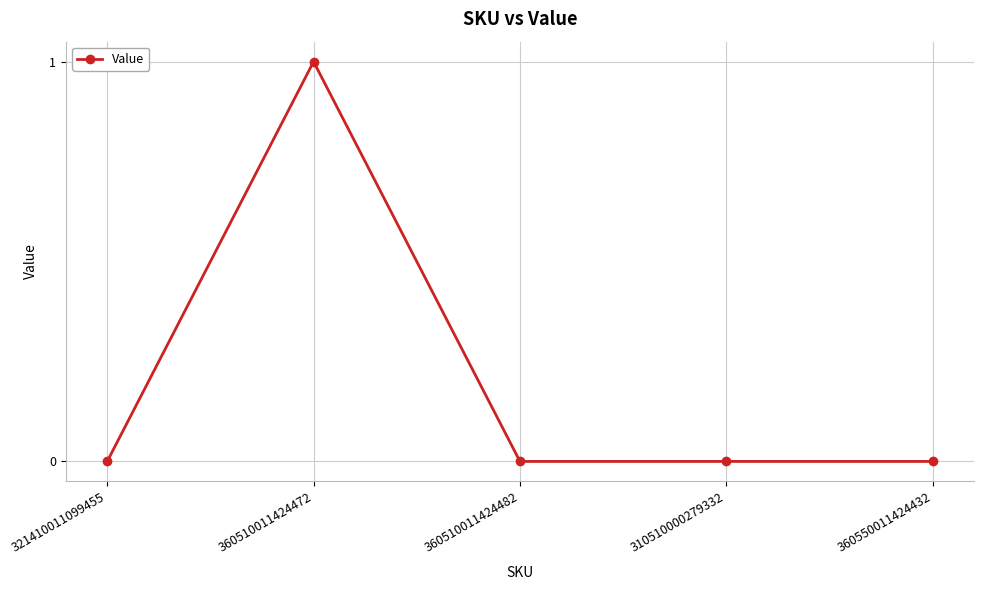

Count the number of data series in this chart.

1